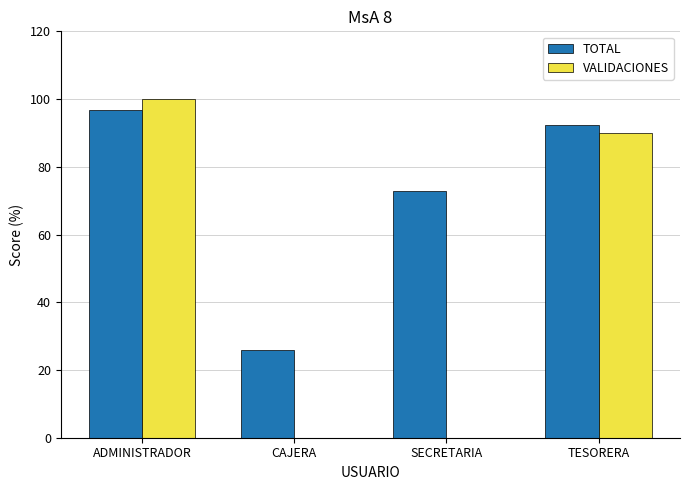

The TOTAL series shows 118.0 at SECRETARIA. True or false?

False